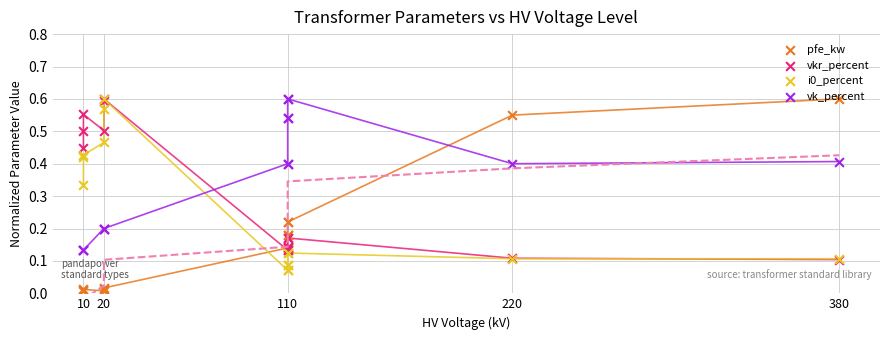

What are all the series names shown in the legend?

pfe_kw, vkr_percent, i0_percent, vk_percent